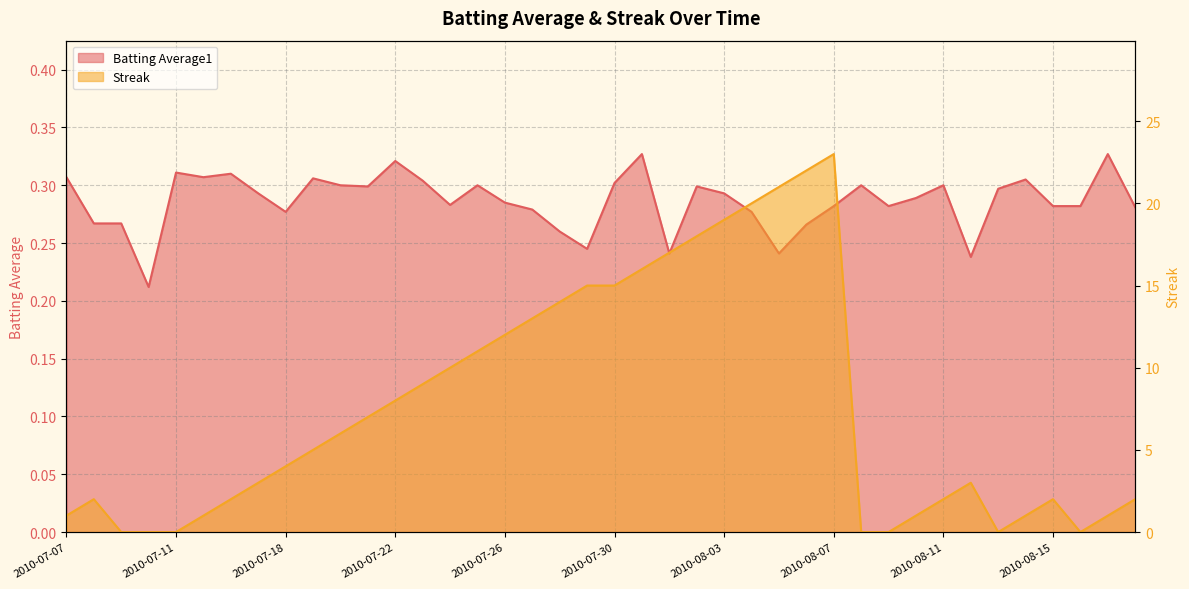

Reading left to right, transcribe all the data shown in this chart.

Batting Average1: 2010-07-07=0.3	2010-07-08=0.3	2010-07-09=0.3	2010-07-10=0.2	2010-07-11=0.3	2010-07-15=0.3	2010-07-16=0.3	2010-07-17=0.3	2010-07-18=0.3	2010-07-19=0.3	2010-07-20=0.3	2010-07-21=0.3	2010-07-22=0.3	2010-07-23=0.3	2010-07-24=0.3	2010-07-25=0.3	2010-07-26=0.3	2010-07-27=0.3	2010-07-28=0.3	2010-07-29=0.2	2010-07-30=0.3	2010-07-31=0.3	2010-08-01=0.2	2010-08-02=0.3	2010-08-03=0.3	2010-08-04=0.3	2010-08-05=0.2	2010-08-06=0.3	2010-08-07=0.3	2010-08-08=0.3	2010-08-09=0.3	2010-08-10=0.3	2010-08-11=0.3	2010-08-12=0.2	2010-08-13=0.3	2010-08-14=0.3	2010-08-15=0.3	2010-08-16=0.3	2010-08-17=0.3	2010-08-18=0.3
Streak: 2010-07-07=1.0	2010-07-08=2.0	2010-07-09=0.0	2010-07-10=0.0	2010-07-11=0.0	2010-07-15=1.0	2010-07-16=2.0	2010-07-17=3.0	2010-07-18=4.0	2010-07-19=5.0	2010-07-20=6.0	2010-07-21=7.0	2010-07-22=8.0	2010-07-23=9.0	2010-07-24=10.0	2010-07-25=11.0	2010-07-26=12.0	2010-07-27=13.0	2010-07-28=14.0	2010-07-29=15.0	2010-07-30=15.0	2010-07-31=16.0	2010-08-01=17.0	2010-08-02=18.0	2010-08-03=19.0	2010-08-04=20.0	2010-08-05=21.0	2010-08-06=22.0	2010-08-07=23.0	2010-08-08=0.0	2010-08-09=0.0	2010-08-10=1.0	2010-08-11=2.0	2010-08-12=3.0	2010-08-13=0.0	2010-08-14=1.0	2010-08-15=2.0	2010-08-16=0.0	2010-08-17=1.0	2010-08-18=2.0